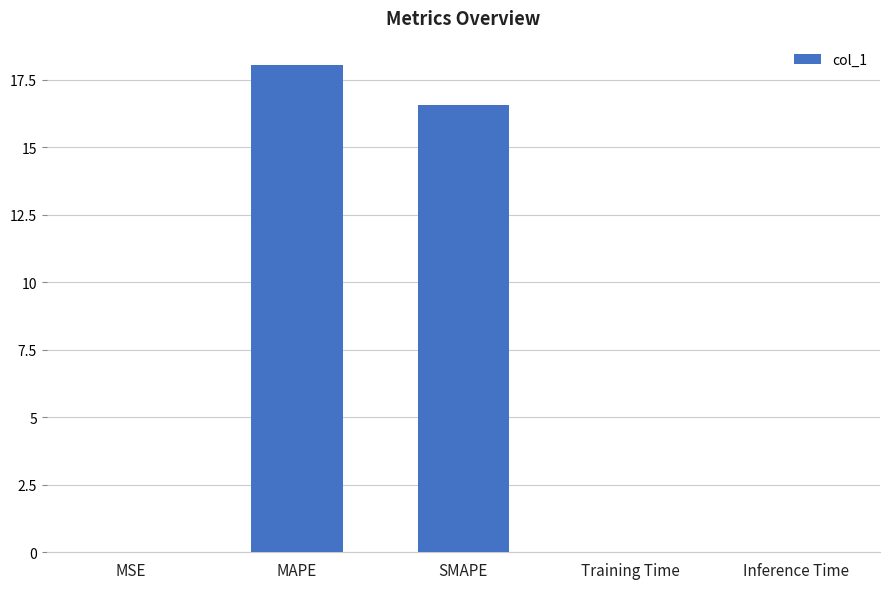

The chart shows a value of 0.0 at Training Time. True or false?

True